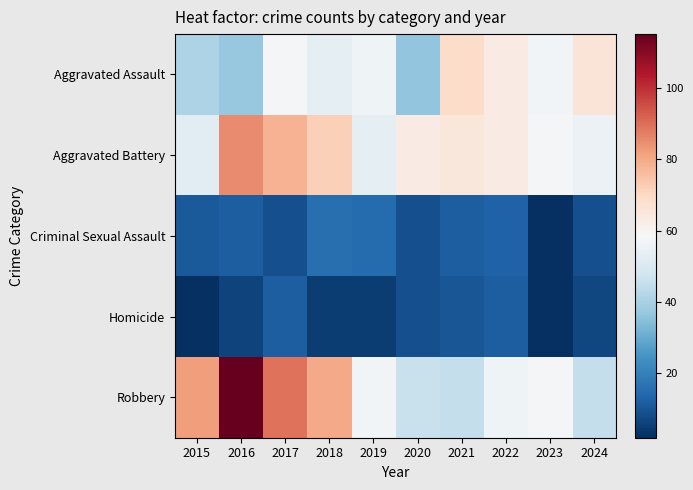

Reading right to left, what are all the values shown in this chart?

Aggravated Assault: 2024=66	2023=57	2022=63	2021=69	2020=36	2019=56	2018=53	2017=58	2016=37	2015=41
Aggravated Battery: 2024=55	2023=58	2022=63	2021=65	2020=63	2019=53	2018=72	2017=78	2016=85	2015=52
Criminal Sexual Assault: 2024=9	2023=2	2022=13	2021=12	2020=9	2019=15	2018=16	2017=9	2016=12	2015=11
Homicide: 2024=7	2023=2	2022=12	2021=10	2020=9	2019=5	2018=5	2017=12	2016=6	2015=2
Robbery: 2024=45	2023=58	2022=56	2021=45	2020=46	2019=57	2018=80	2017=89	2016=115	2015=82